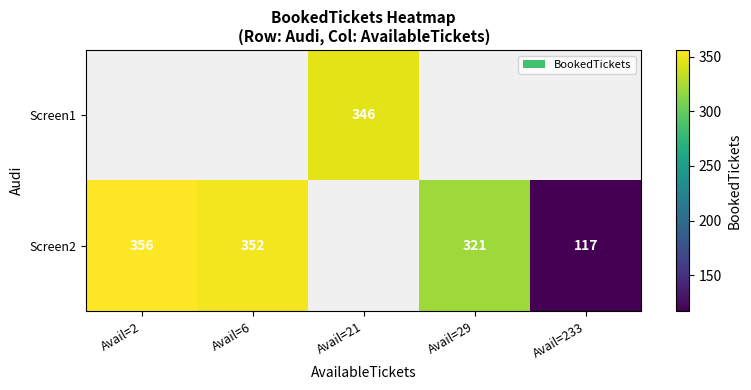

The Screen1 series shows 107.6 at Avail=21. True or false?

False